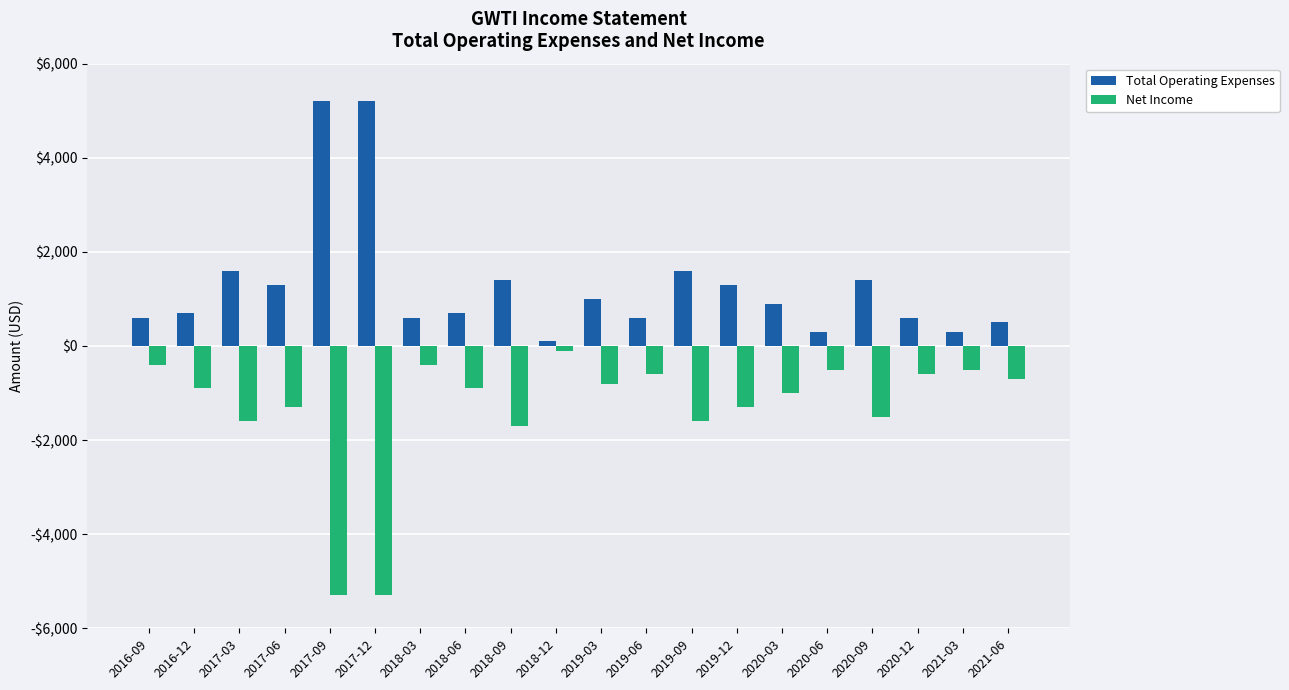

Reading left to right, list all the values displayed in this chart.

Total Operating Expenses: 2016-09=600	2016-12=700	2017-03=1600	2017-06=1300	2017-09=5200	2017-12=5200	2018-03=600	2018-06=700	2018-09=1400	2018-12=100	2019-03=1000	2019-06=600	2019-09=1600	2019-12=1300	2020-03=900	2020-06=300	2020-09=1400	2020-12=600	2021-03=300	2021-06=500
Net Income: 2016-09=-400	2016-12=-900	2017-03=-1600	2017-06=-1300	2017-09=-5300	2017-12=-5300	2018-03=-400	2018-06=-900	2018-09=-1700	2018-12=-100	2019-03=-800	2019-06=-600	2019-09=-1600	2019-12=-1300	2020-03=-1000	2020-06=-500	2020-09=-1500	2020-12=-600	2021-03=-500	2021-06=-700